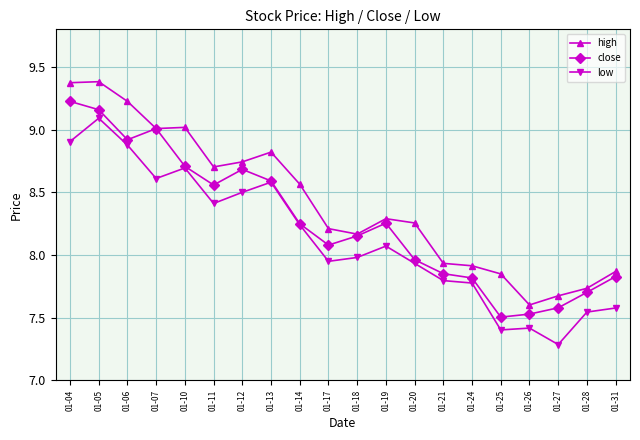

What is the smallest value displayed?

7.3